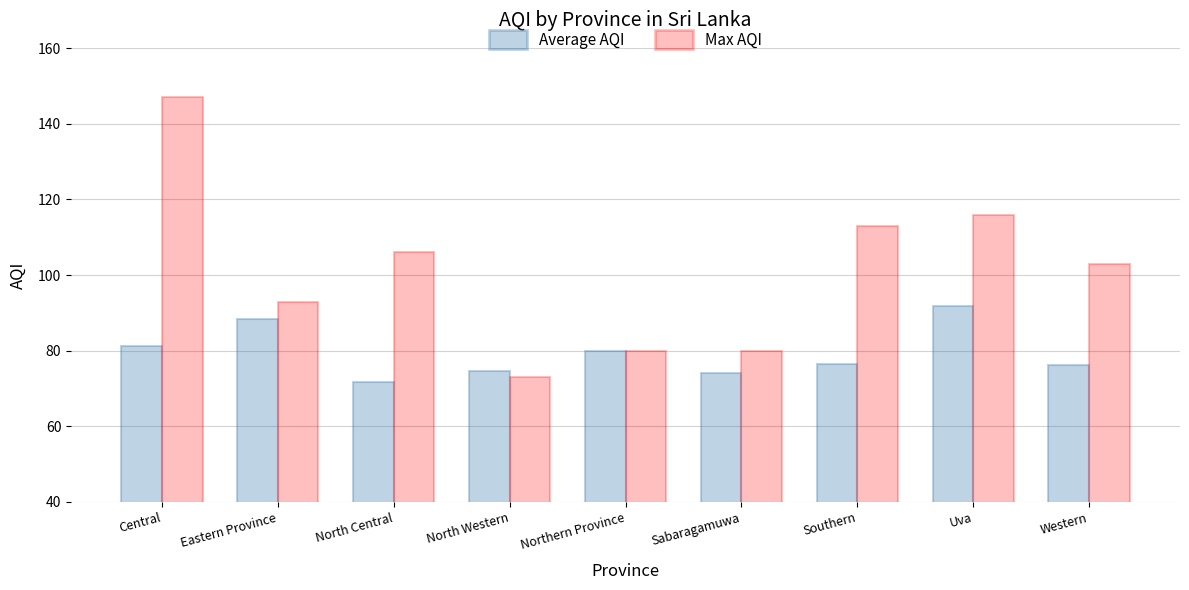

At which category does the chart reach its peak across all series?

Central